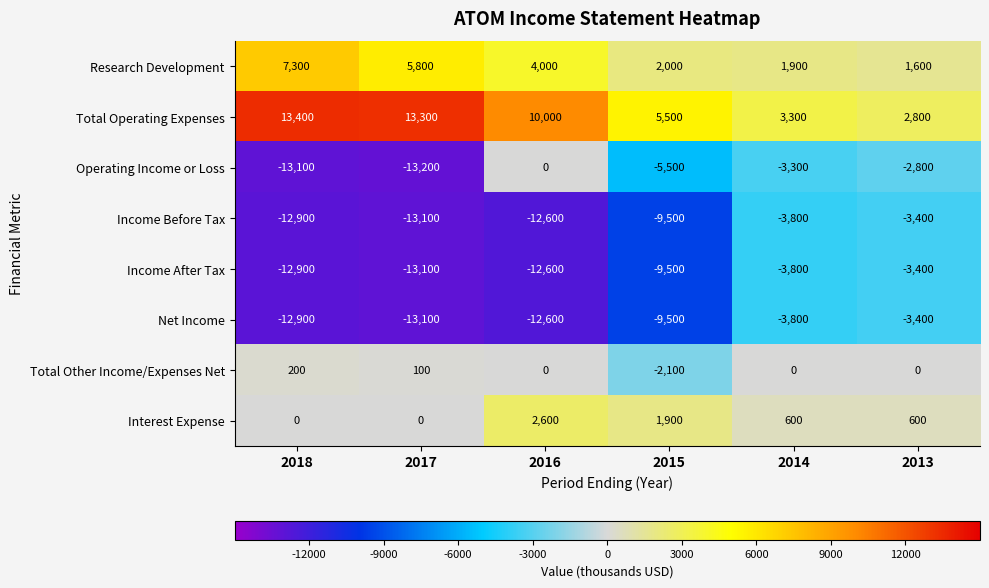

True or false: Operating Income or Loss has a value of -1799 at 2015.

False